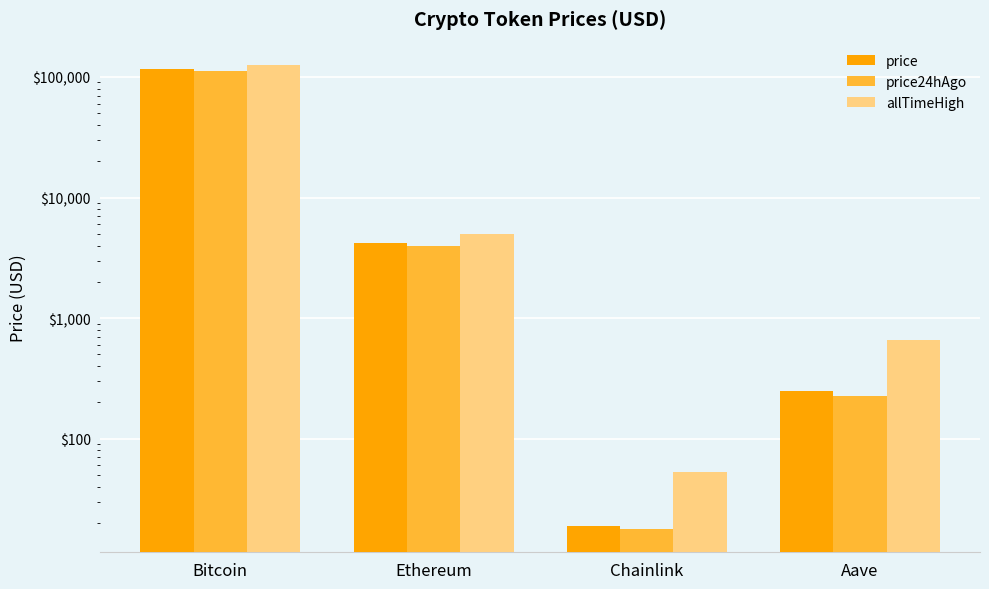

What is the difference between the price values at Bitcoin and Ethereum?

111392.2